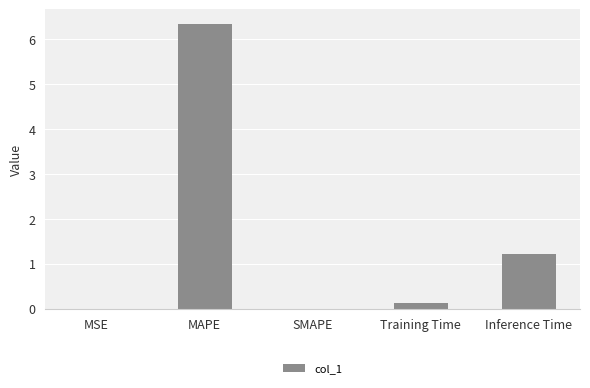

Are the bars horizontal?

No